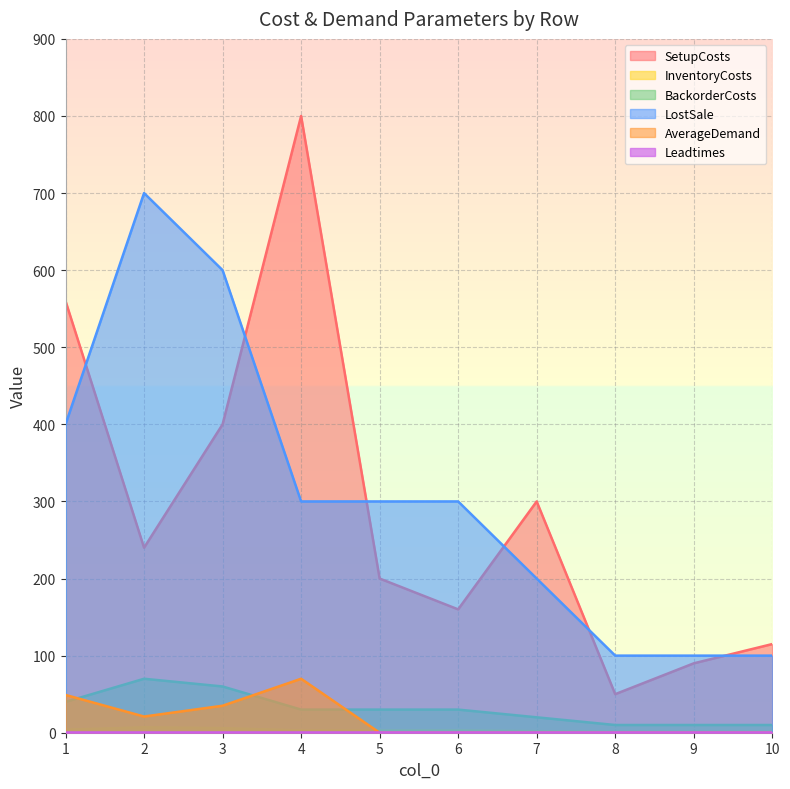

Rank the categories by SetupCosts value from lowest to highest.

8, 9, 10, 6, 5, 2, 7, 3, 1, 4